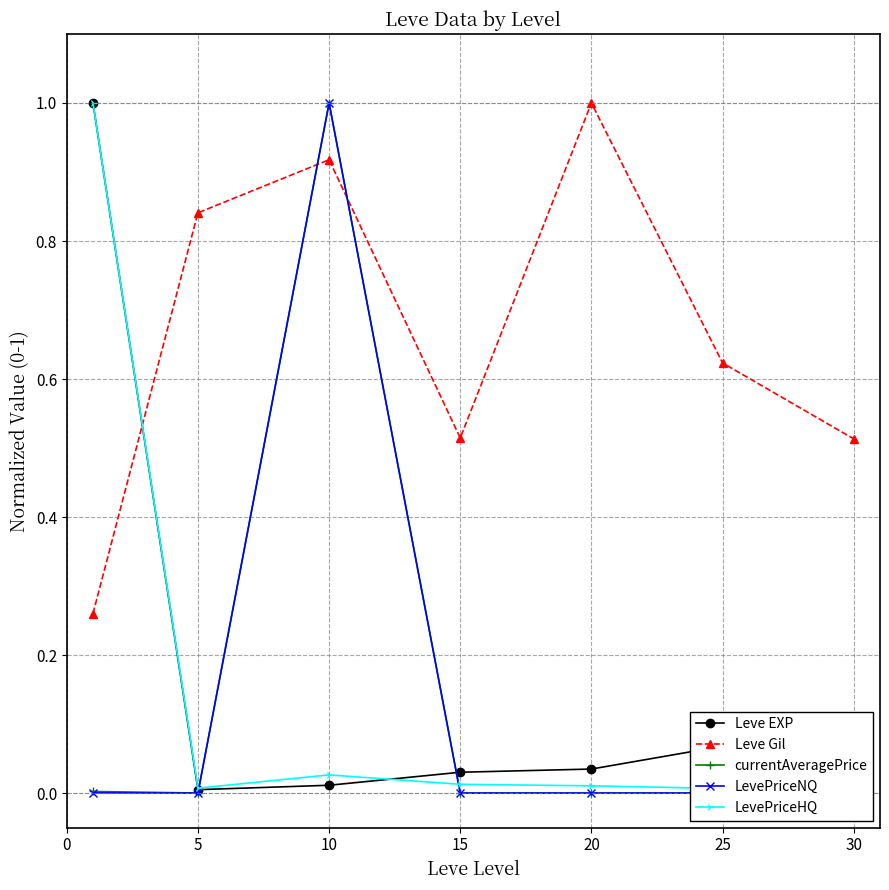

True or false: LevePriceHQ and Leve EXP cross at least once.

True